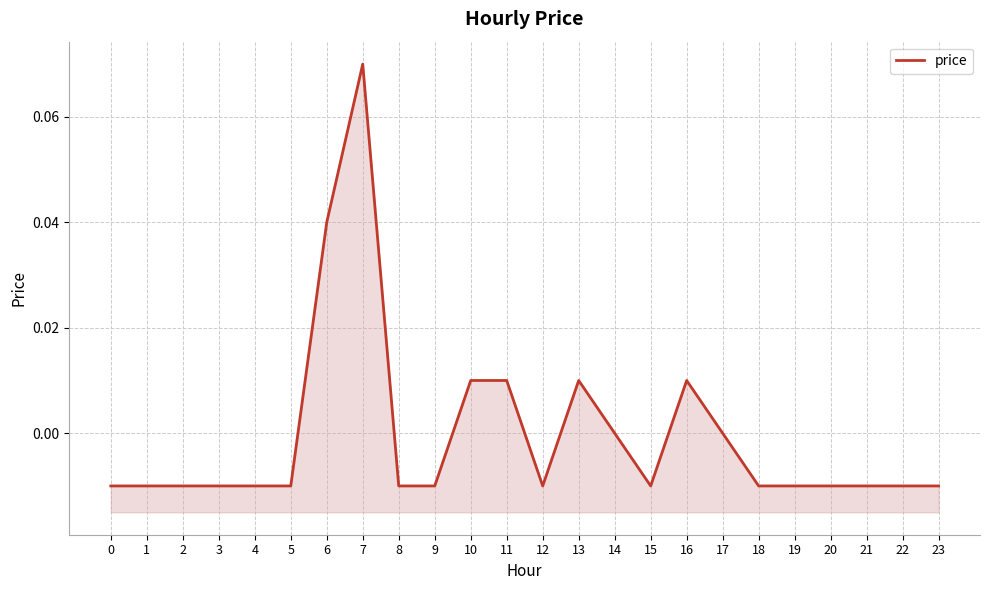

At which category does the data reach its first local peak?

7